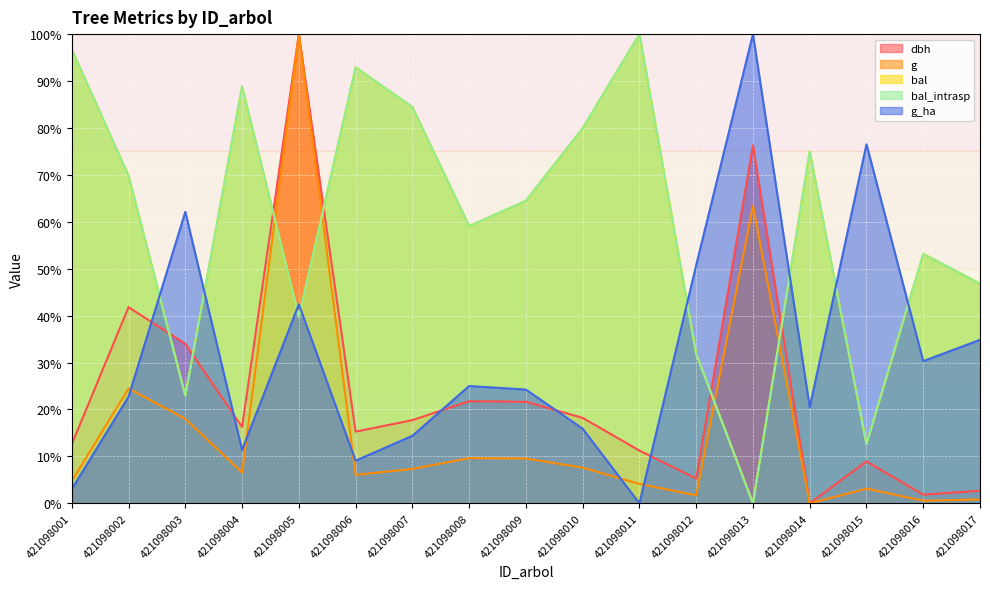

Reading left to right, extract all data points from this chart.

dbh: 421098001=12.6	421098002=41.8	421098003=34.0	421098004=16.3	421098005=100.0	421098006=15.3	421098007=17.7	421098008=21.8	421098009=21.6	421098010=18.2	421098011=11.2	421098012=5.3	421098013=76.3	421098014=0.0	421098015=8.9	421098016=1.8	421098017=2.7
g: 421098001=4.7	421098002=24.5	421098003=18.0	421098004=6.6	421098005=100.0	421098006=6.1	421098007=7.3	421098008=9.6	421098009=9.6	421098010=7.6	421098011=4.1	421098012=1.7	421098013=63.4	421098014=0.0	421098015=3.1	421098016=0.6	421098017=0.8
bal: 421098001=96.7	421098002=69.8	421098003=23.0	421098004=88.8	421098005=39.8	421098006=92.9	421098007=84.5	421098008=59.1	421098009=64.5	421098010=79.9	421098011=100.0	421098012=31.9	421098013=0.0	421098014=75.0	421098015=12.6	421098016=53.2	421098017=46.8
bal_intrasp: 421098001=96.7	421098002=69.8	421098003=23.0	421098004=88.8	421098005=39.8	421098006=92.9	421098007=84.5	421098008=59.1	421098009=64.5	421098010=79.9	421098011=100.0	421098012=31.9	421098013=0.0	421098014=75.0	421098015=12.6	421098016=53.2	421098017=46.8
g_ha: 421098001=3.0	421098002=22.7	421098003=62.1	421098004=11.4	421098005=42.4	421098006=9.1	421098007=14.4	421098008=25.0	421098009=24.2	421098010=15.9	421098011=0.0	421098012=50.8	421098013=100.0	421098014=20.5	421098015=76.5	421098016=30.3	421098017=34.8